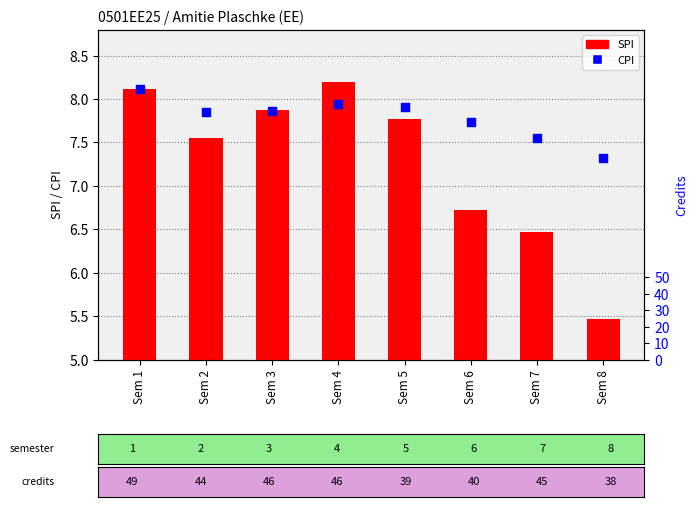

What are all the series names shown in the legend?

SPI, CPI